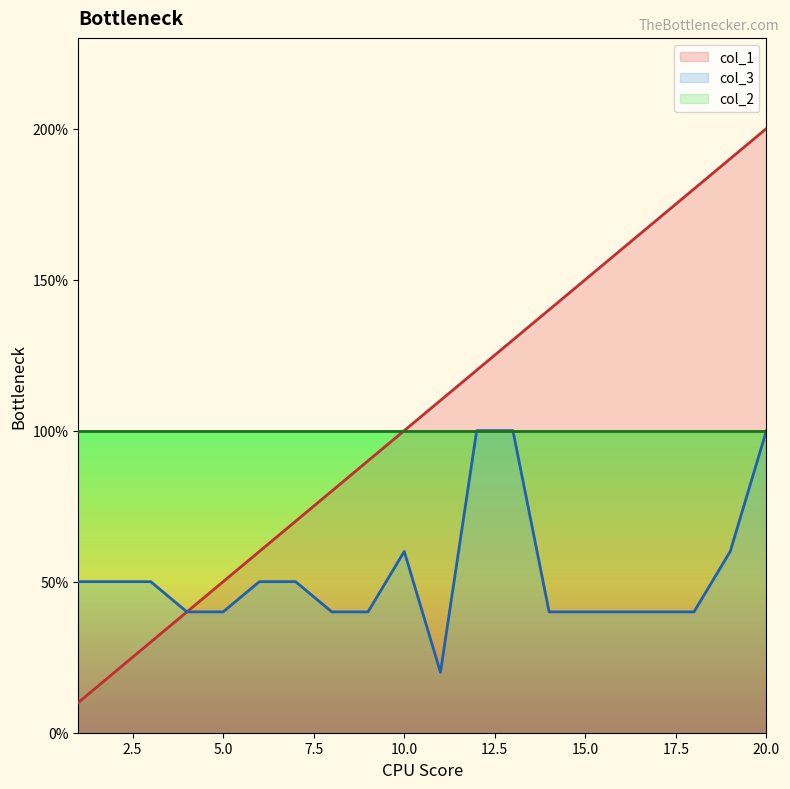

What is the difference between the second highest and minimum values in the col_1 series?

18